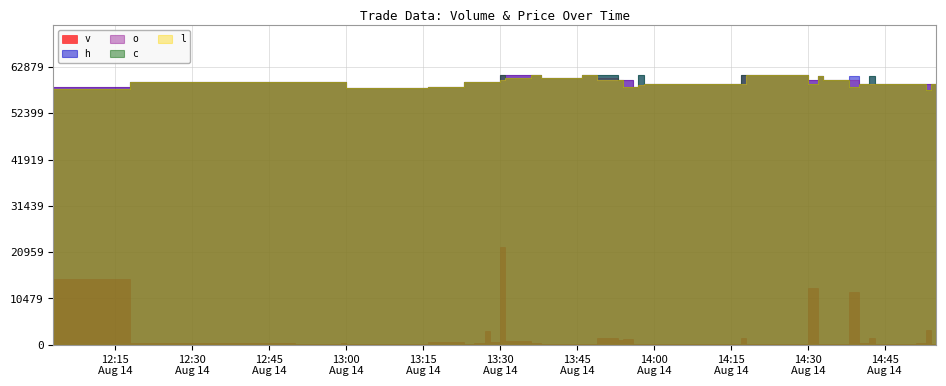

Is it true that v equals 83.4 at 2023-08-14 13:23:00?

False